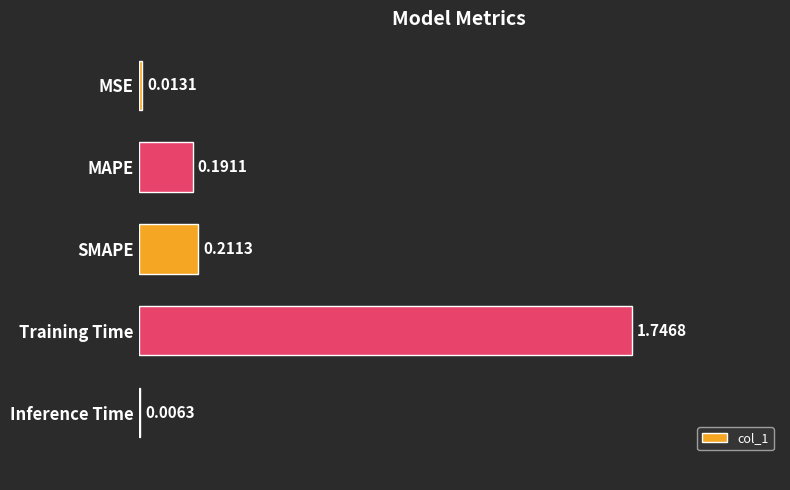

Where is the data nearest to the value 0?

Inference Time